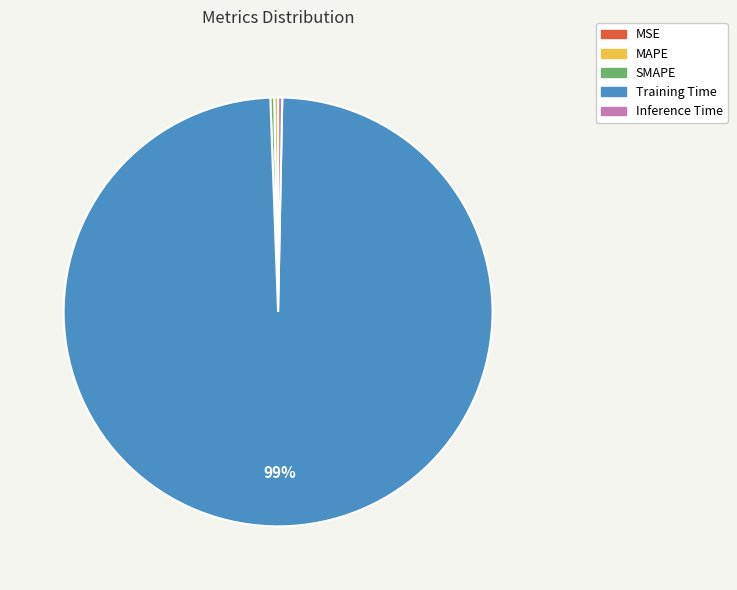

To the nearest percent, what is the average slice percentage?

20%